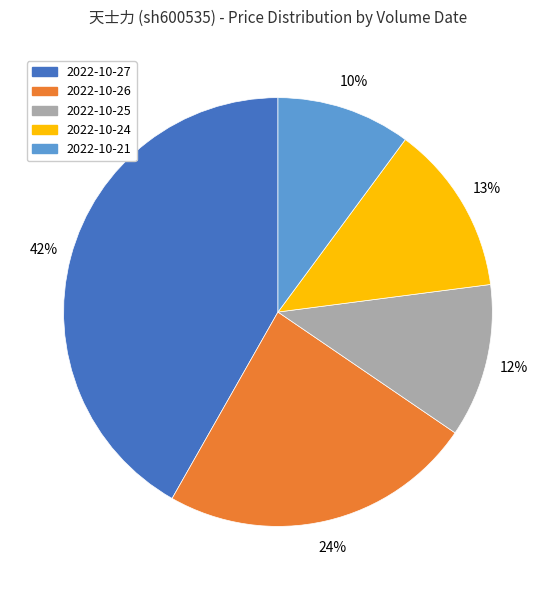

Is it true that 2022-10-25 is 26% of the pie?

False